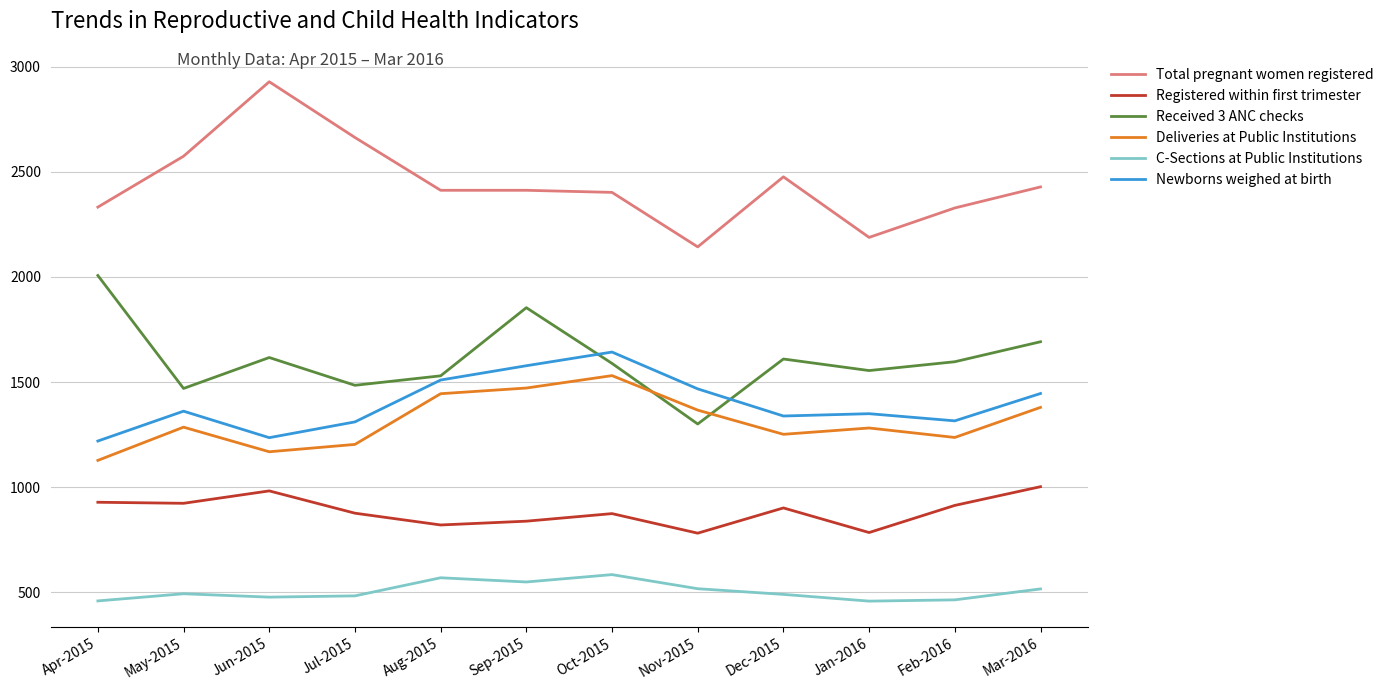

What is the total value across all series at Jul-2015?

8024